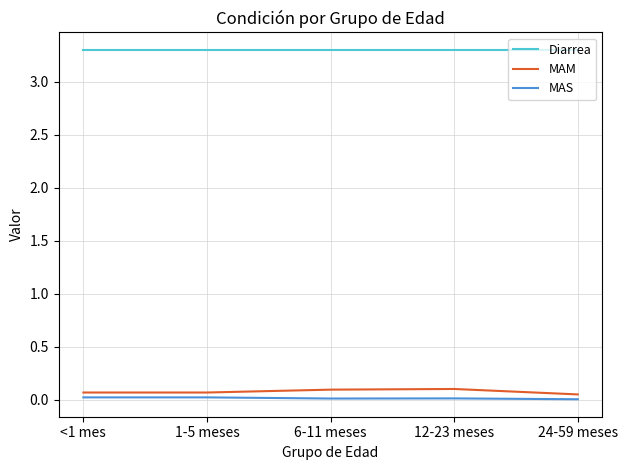

True or false: Diarrea has a value of 2.3 at 6-11 meses.

False